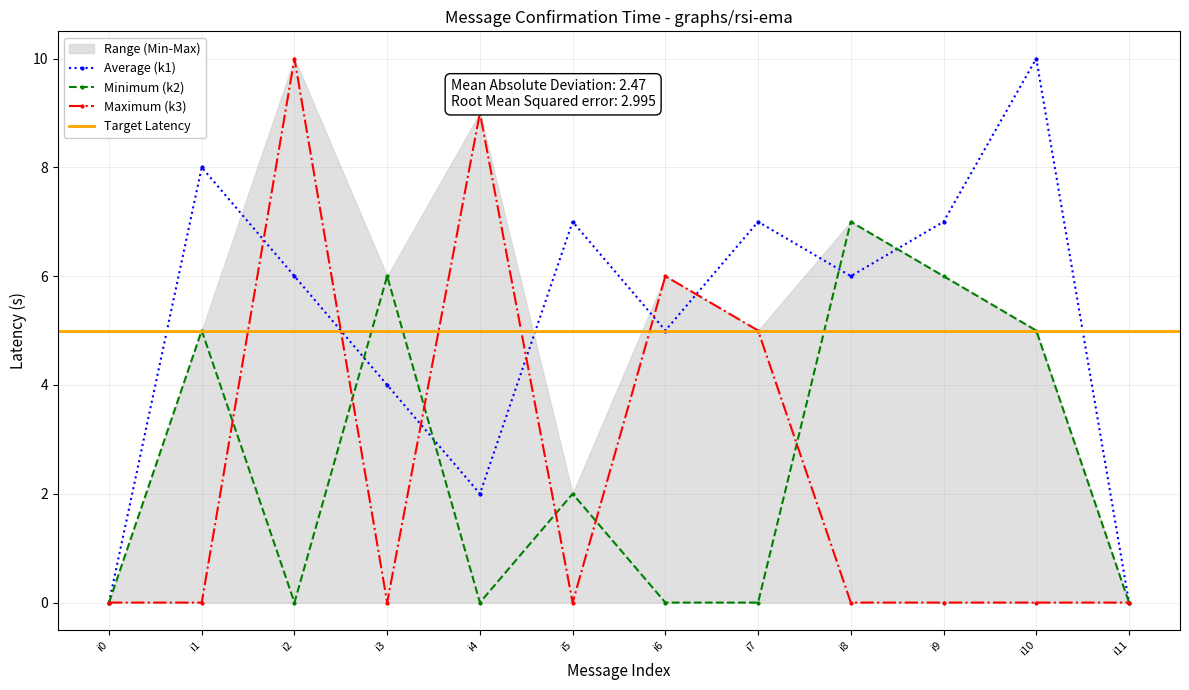

What is the average value of the k1 series?

5